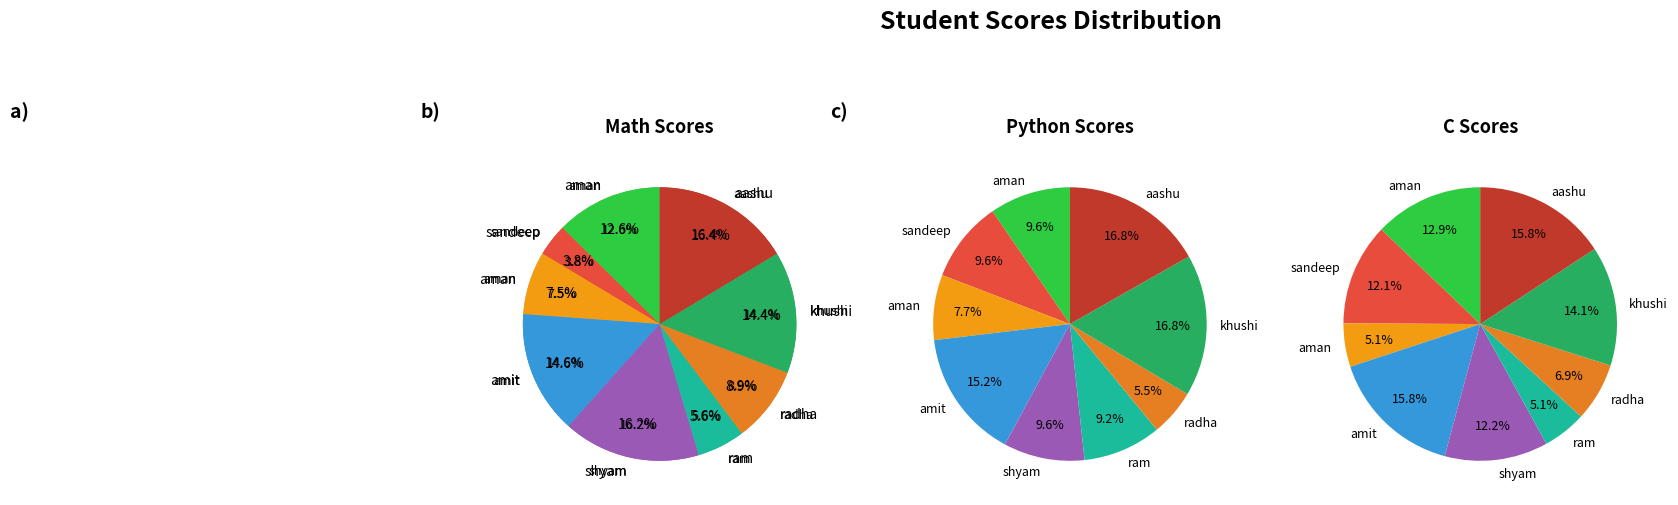

Which has a higher value, radha or shyam?

shyam